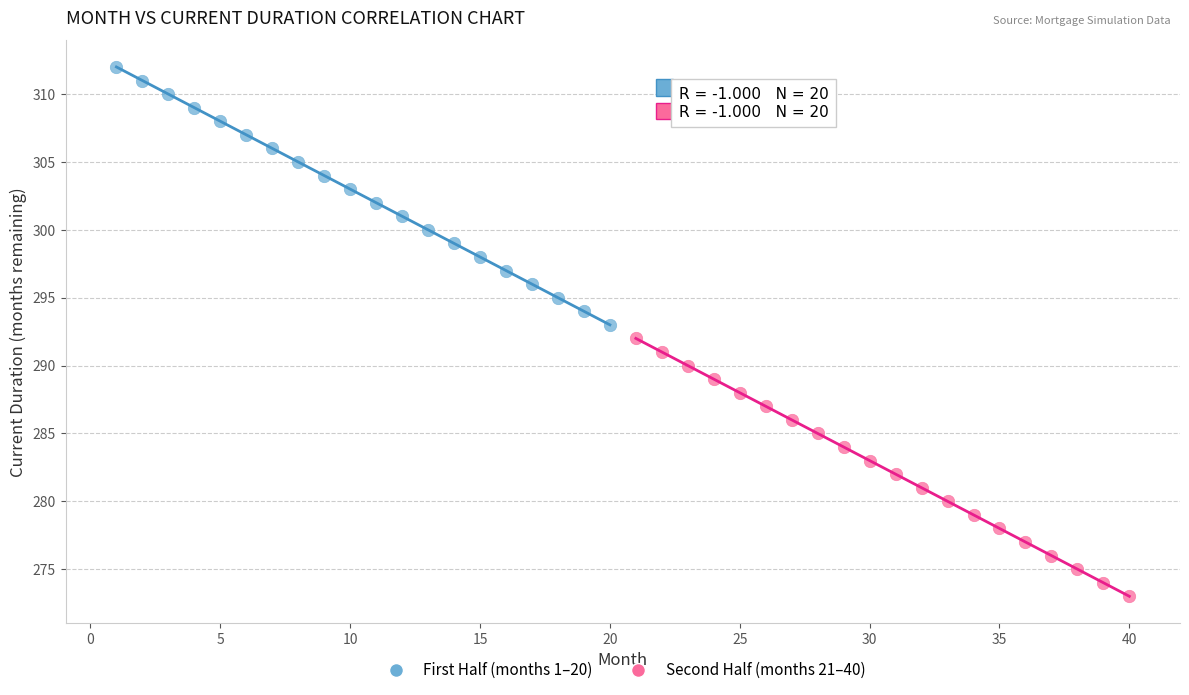

Which series contains the highest Y value?

First Half (months 1–20)